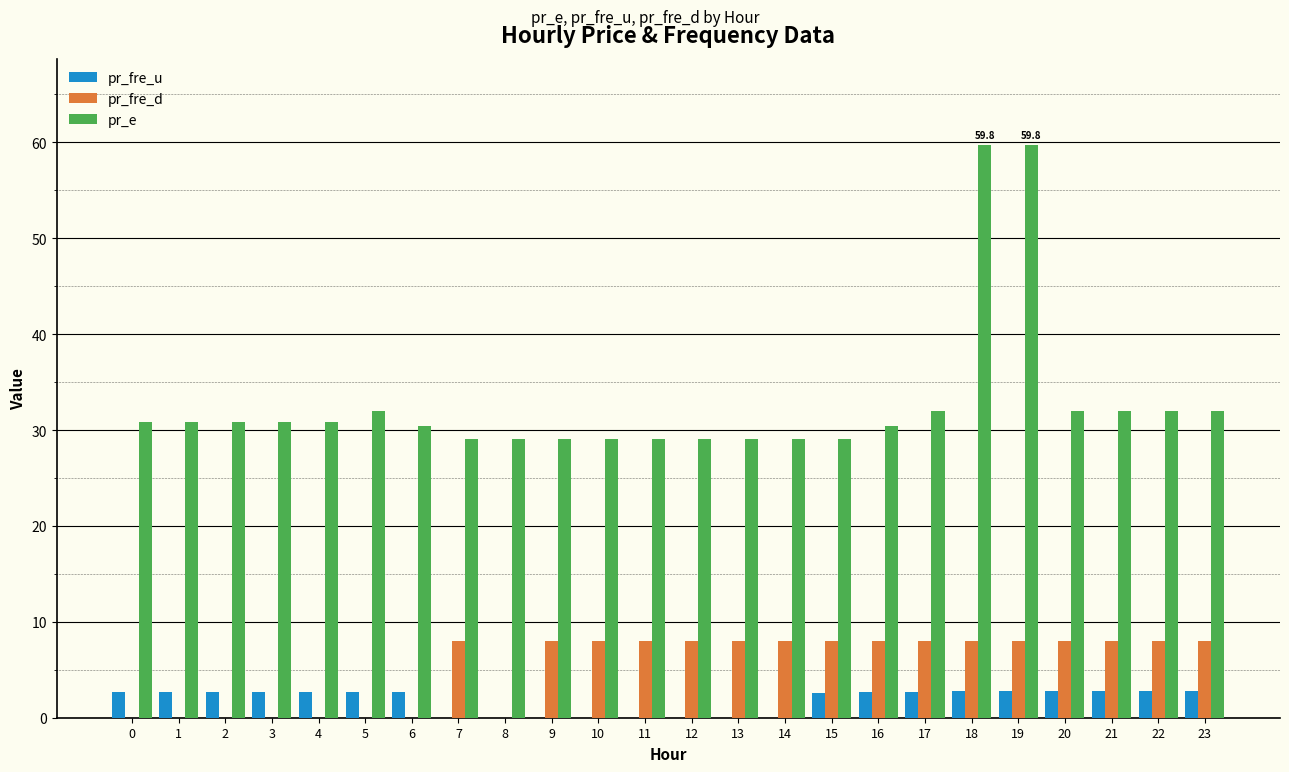

What are all the series names shown in the legend?

pr_fre_u, pr_fre_d, pr_e